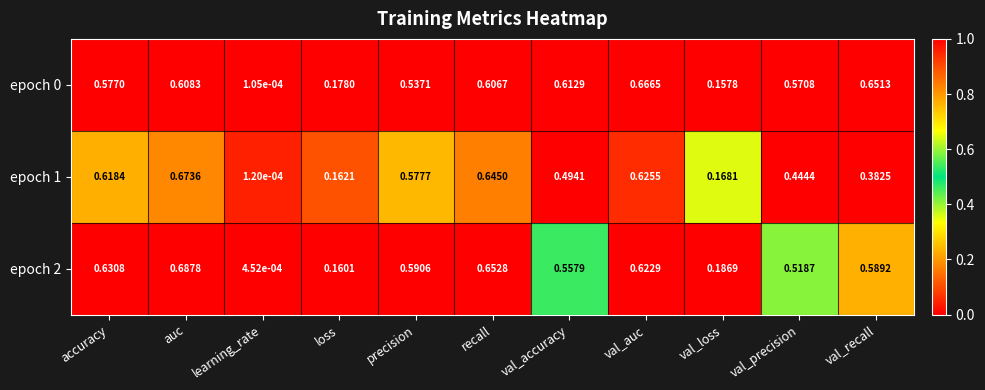

At which category is the sum across all series the highest?

auc